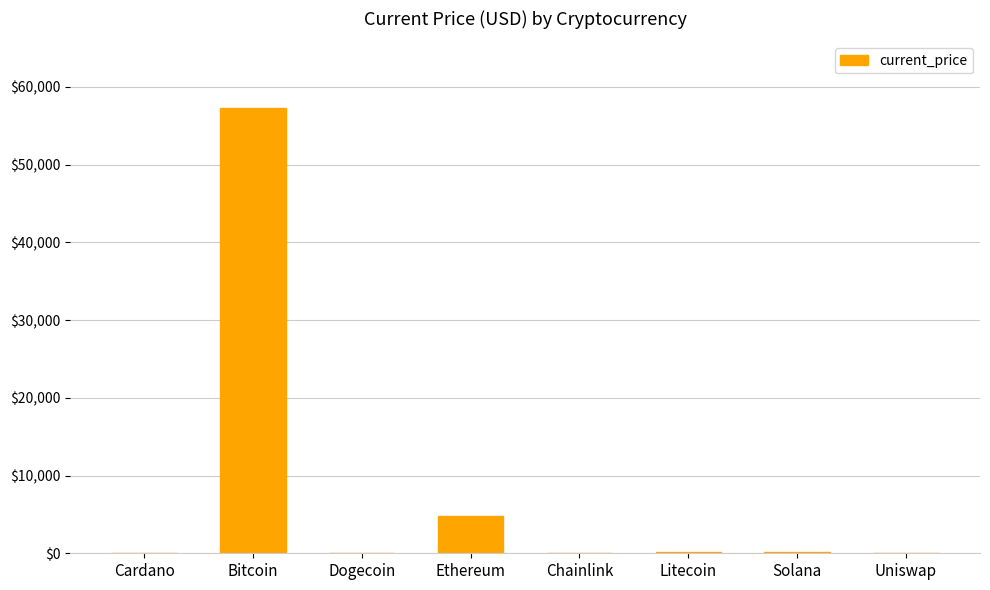

Where is the data nearest to the value 28632?

Ethereum